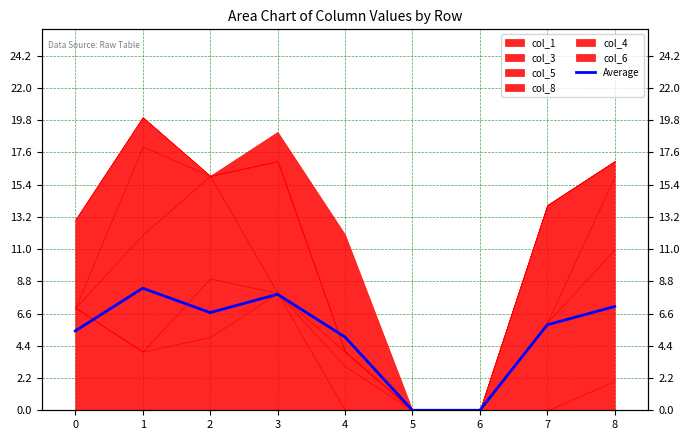

What is the approximate value at 8?

7.1